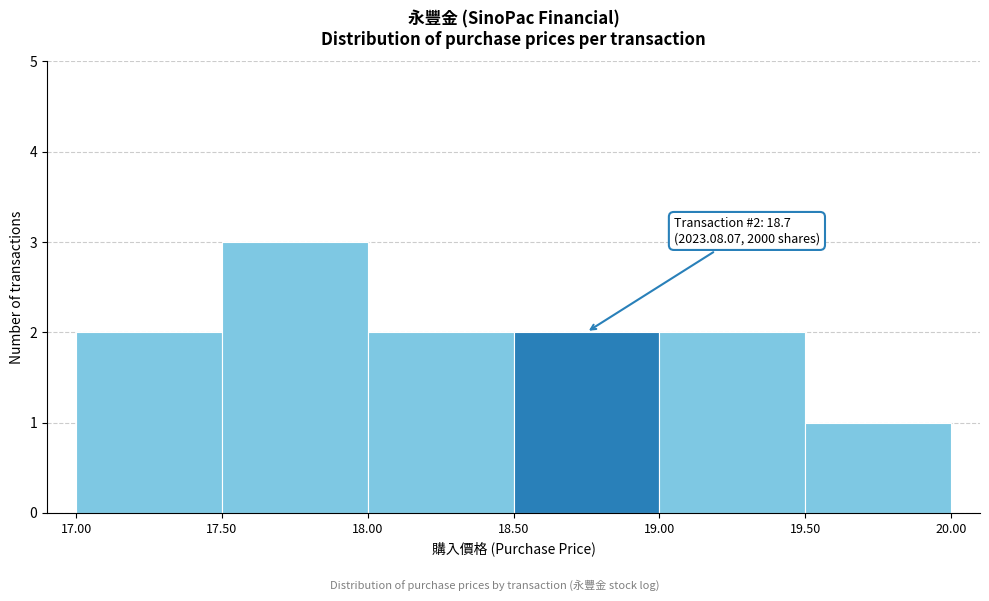

Which range on the x-axis has the tallest bar?

17.50 to 18.00